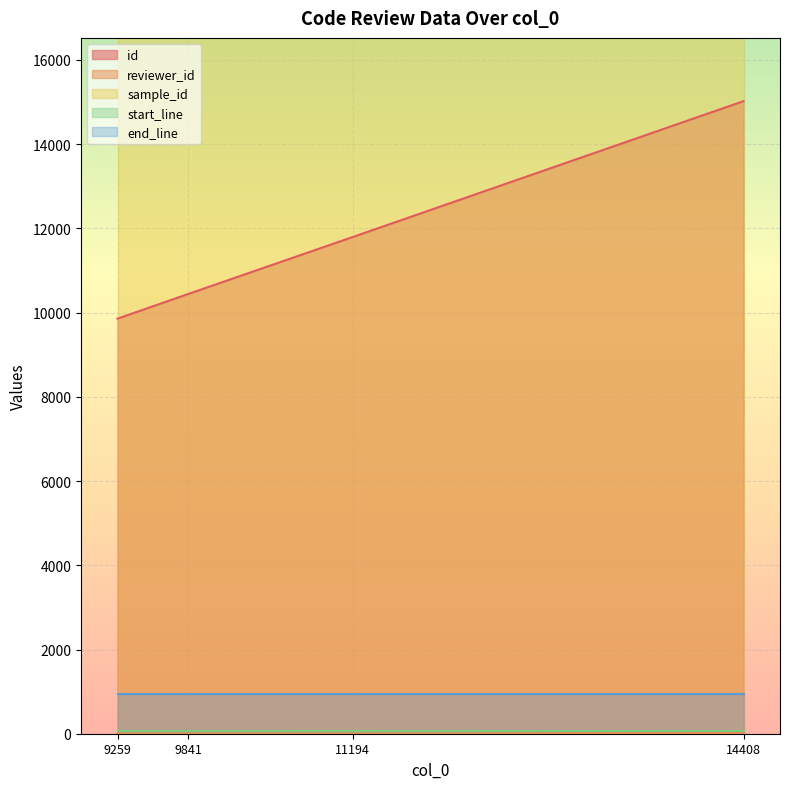

What value does the start_line series have at 9259?

60